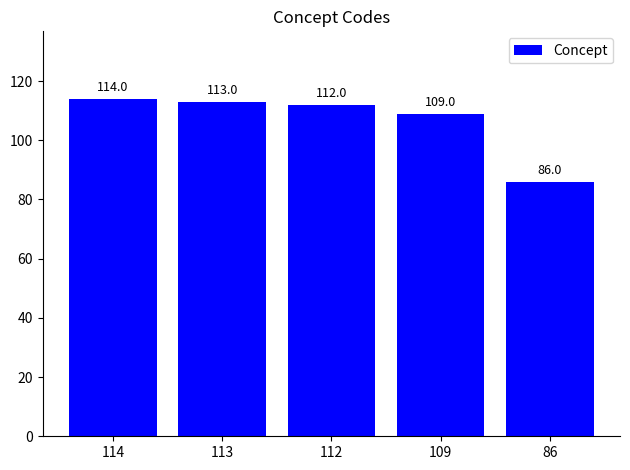

At which label is the value closest to 100?

109